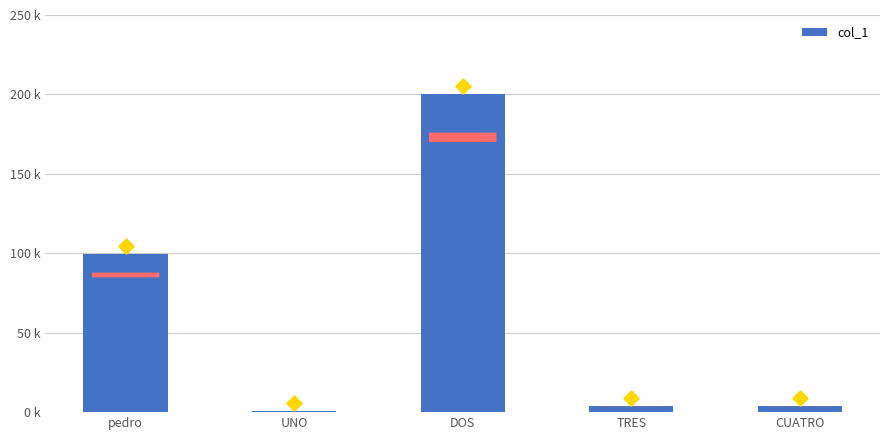

Between pedro and UNO, which is larger?

pedro